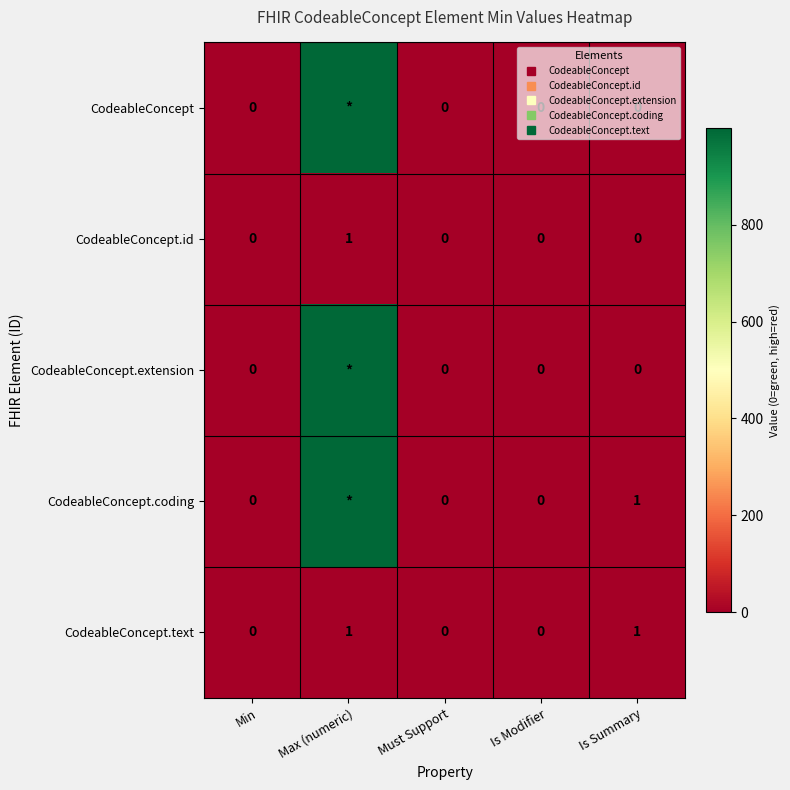

What is the total value across all series at Is Summary?

2